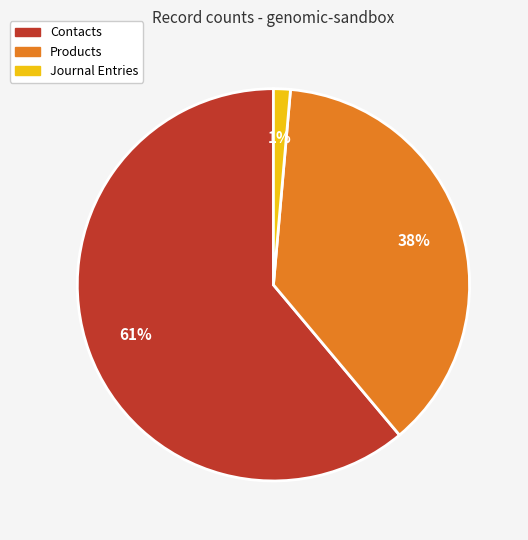

Approximately how many times larger is the value at Products compared to Contacts?

0.6